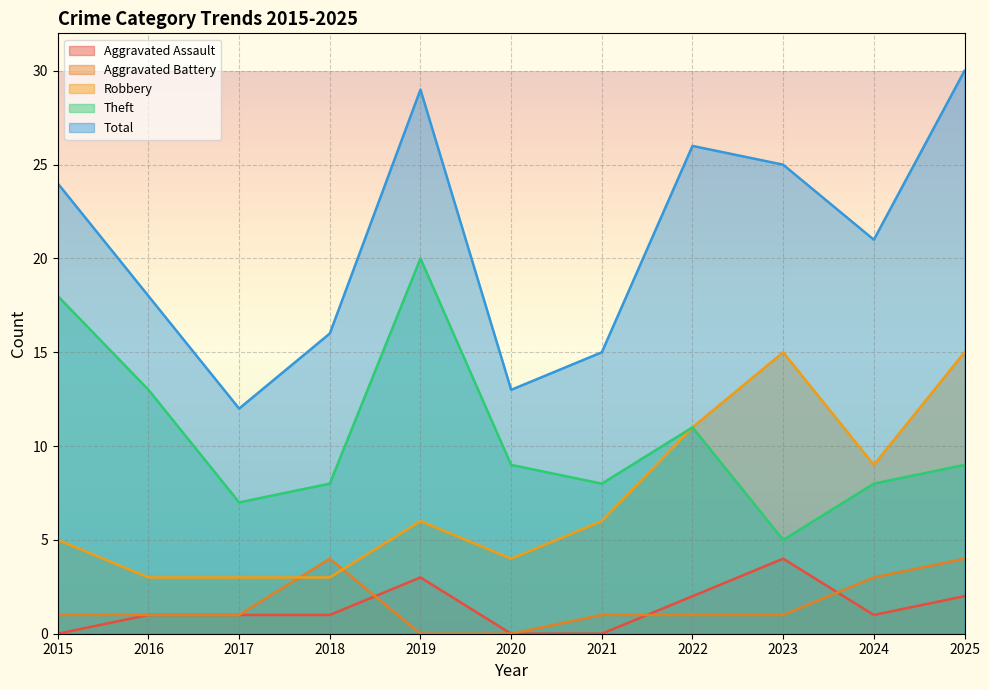

Reading left to right, transcribe all the data shown in this chart.

Aggravated Assault: 0	1	1	1	3	0	0	2	4	1	2
Aggravated Battery: 1	1	1	4	0	0	1	1	1	3	4
Robbery: 5	3	3	3	6	4	6	11	15	9	15
Theft: 18	13	7	8	20	9	8	11	5	8	9
Total: 24	18	12	16	29	13	15	26	25	21	30